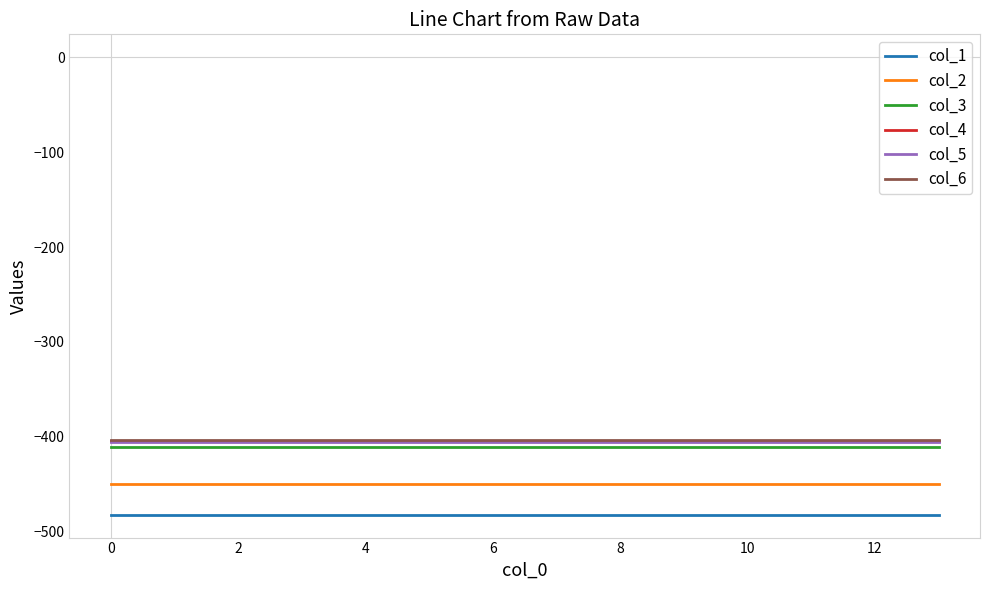

What is the lowest value of the col_2 series?

-449.5